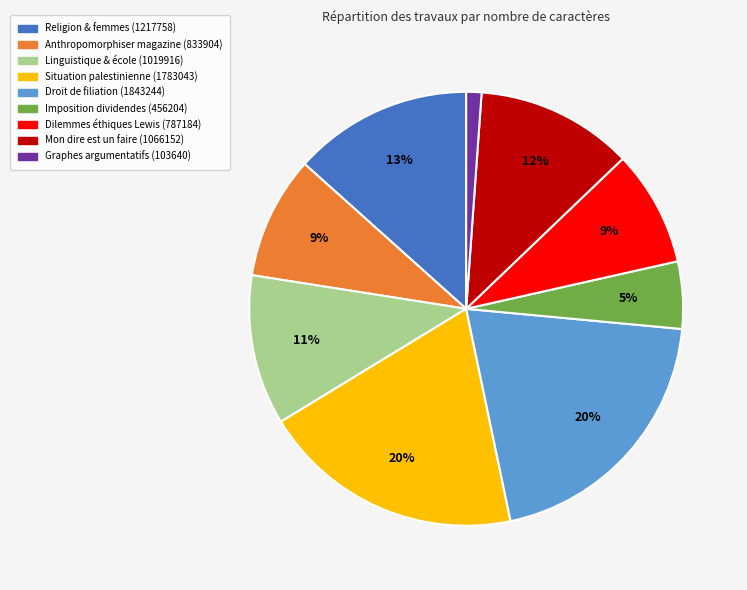

To the nearest percent, what percentage of the pie is Droit de filiation (1843244)?

20%